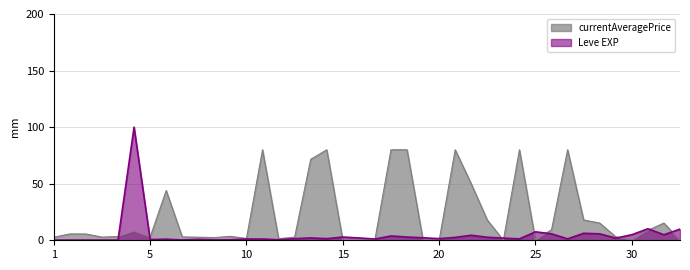

What is the highest value of the currentAveragePrice series?

80.0